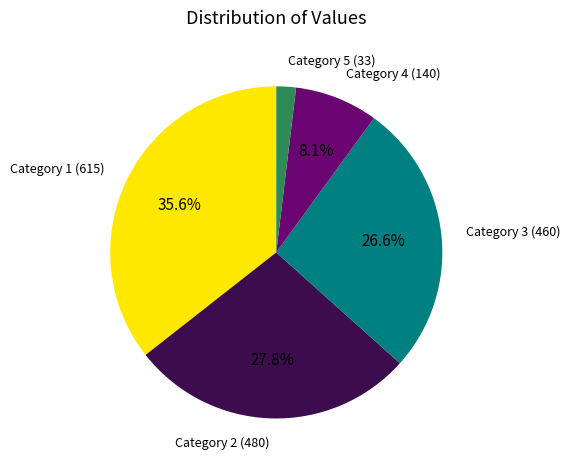

To the nearest percent, what is the average slice percentage?

20%